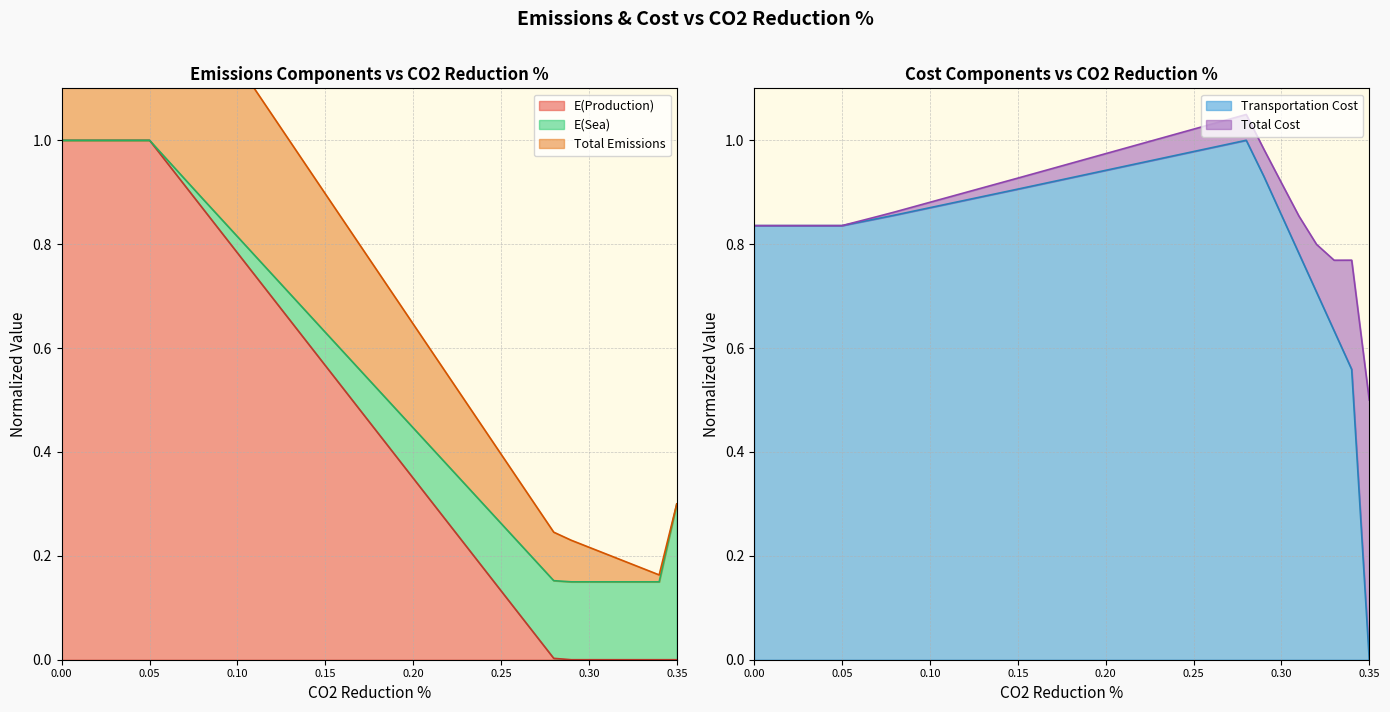

The value of E(Production) at 0.00 is 1.4. True or false?

False